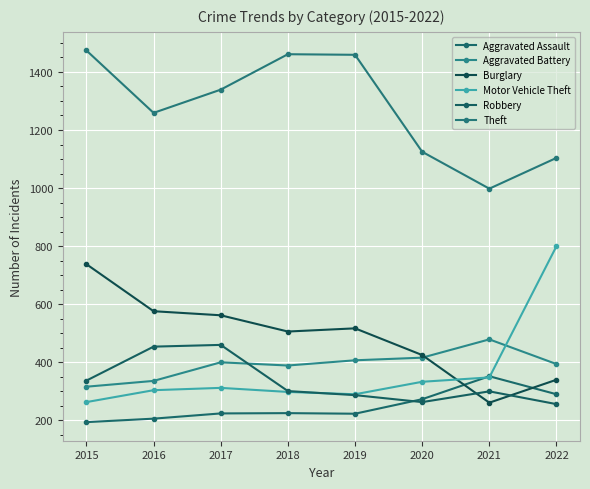

How many intersections are there between Aggravated Assault and Motor Vehicle Theft?

2